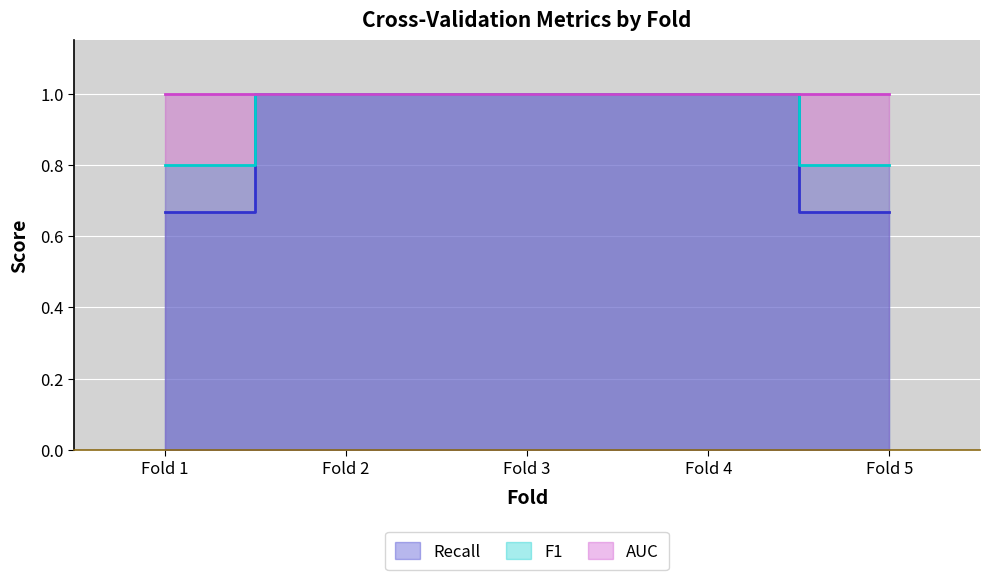

True or false: Recall has more than 0 interior local peaks.

False